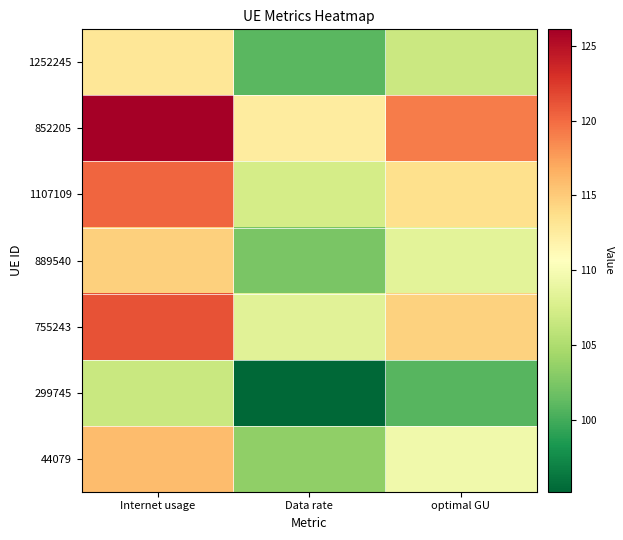

At Internet usage, list the series in order from smallest to largest.

299745, 1252245, 889540, 44079, 1107109, 755243, 852205